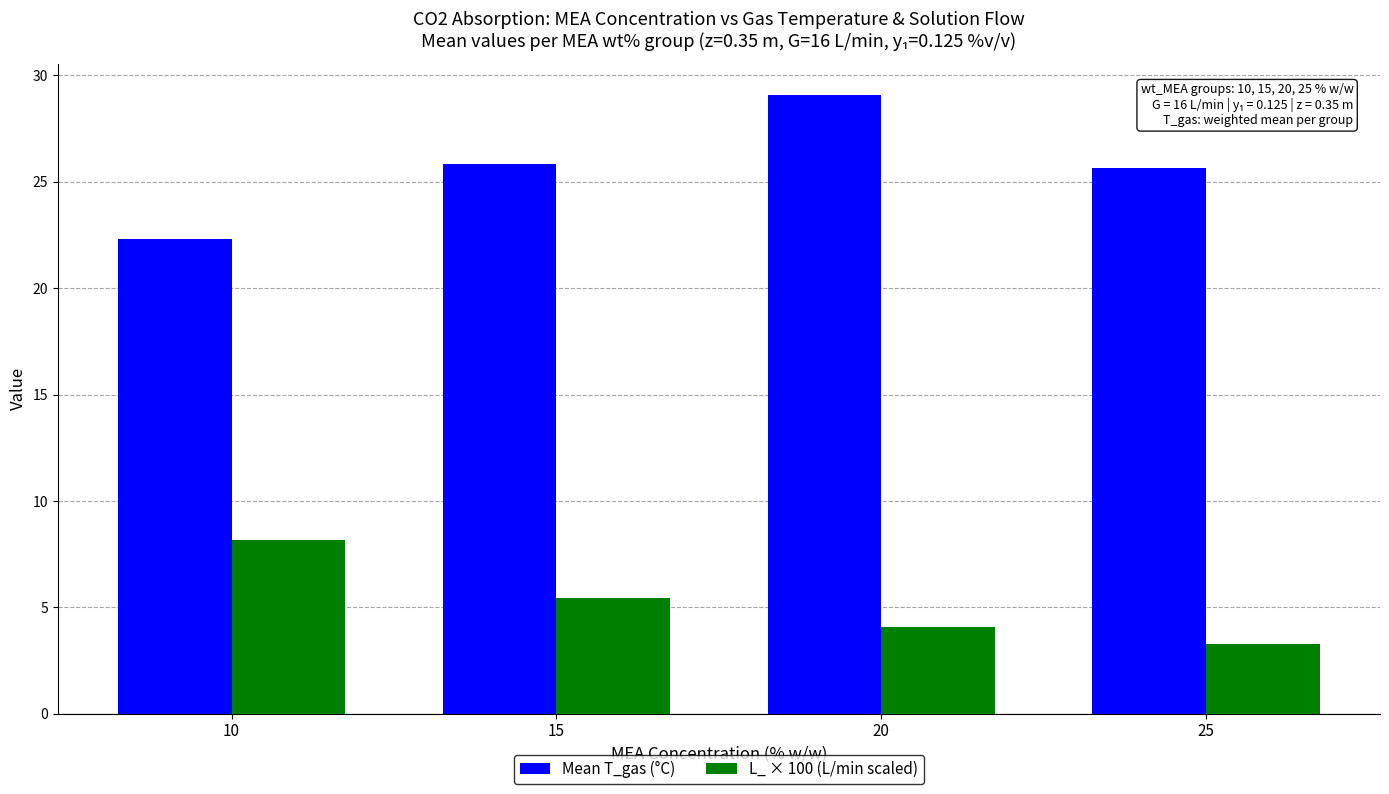

List the series in order of their peak value, lowest first.

L_ × 100 (L/min scaled), Mean T_gas (°C)